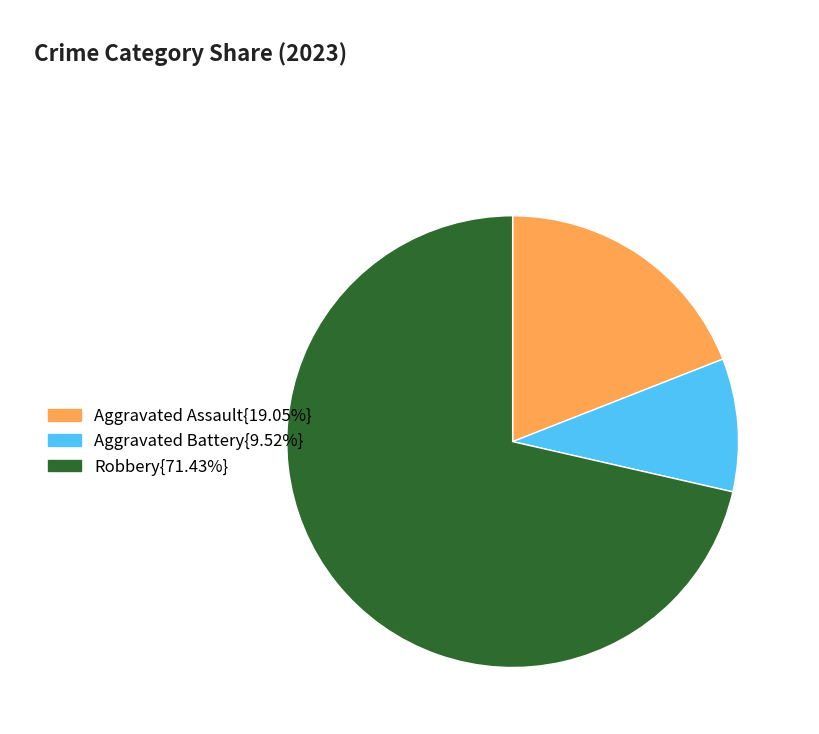

How many slices are in this pie chart?

3